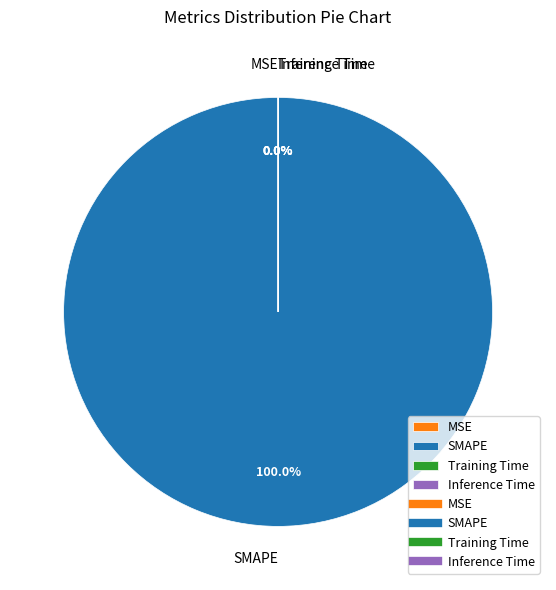

Which category accounts for the majority?

SMAPE